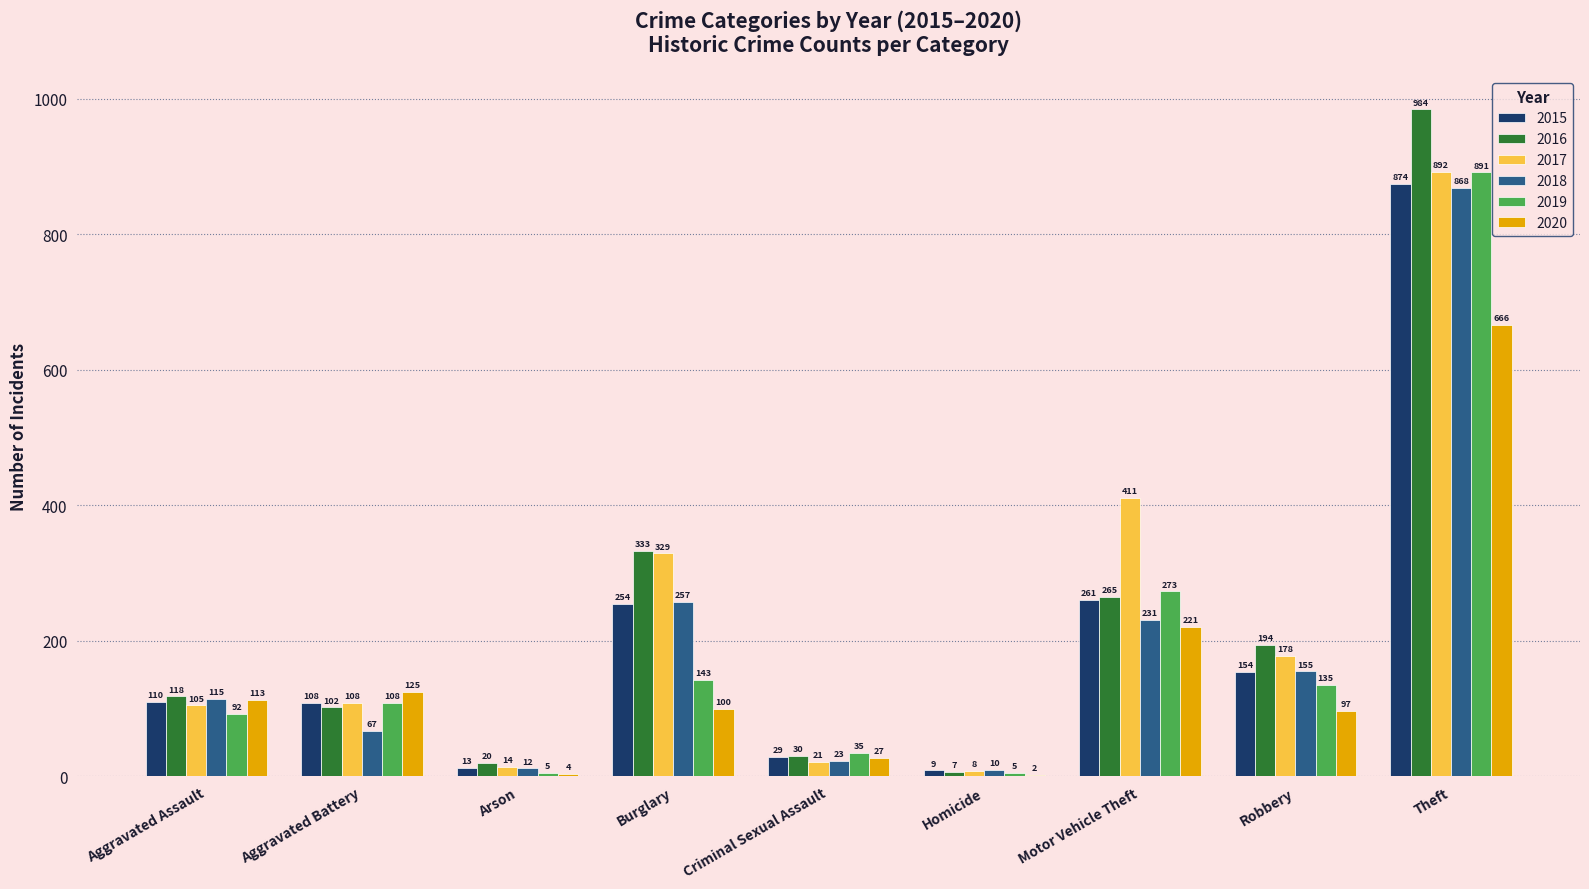

What is the total value across all series at Arson?

68